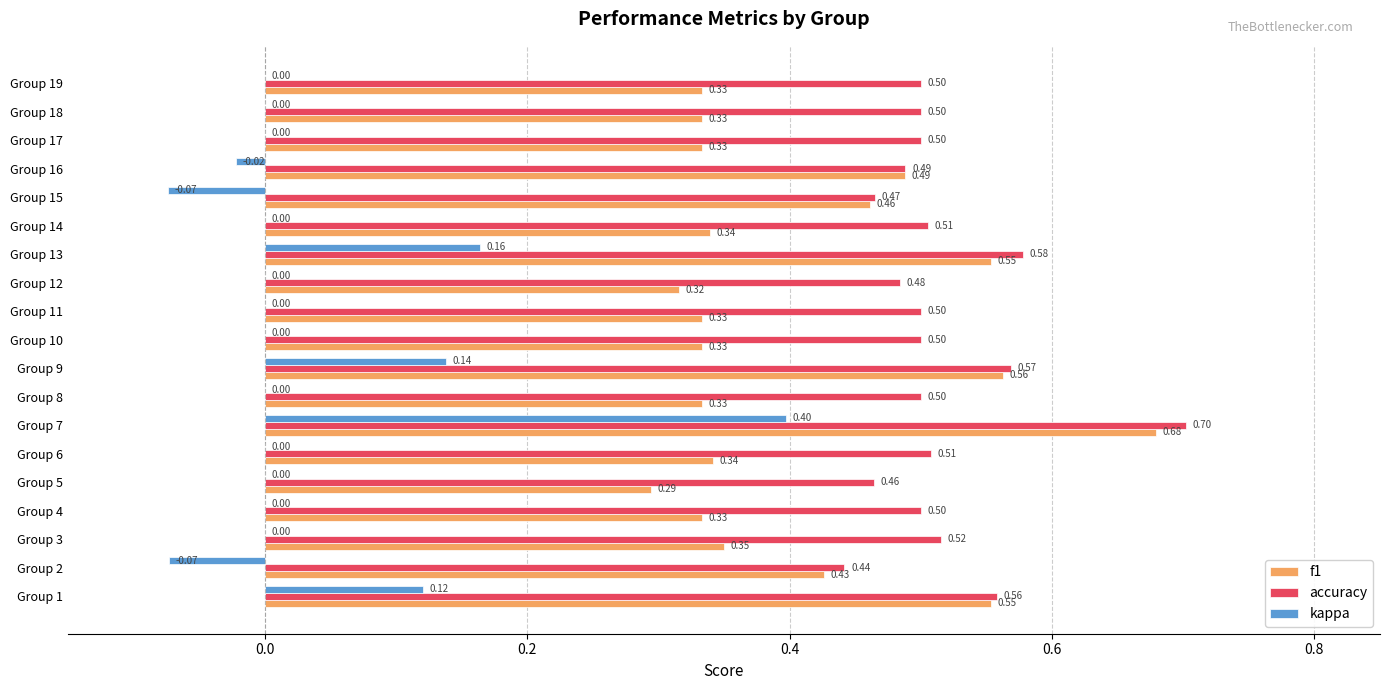

Which series has the largest total across all categories?

accuracy